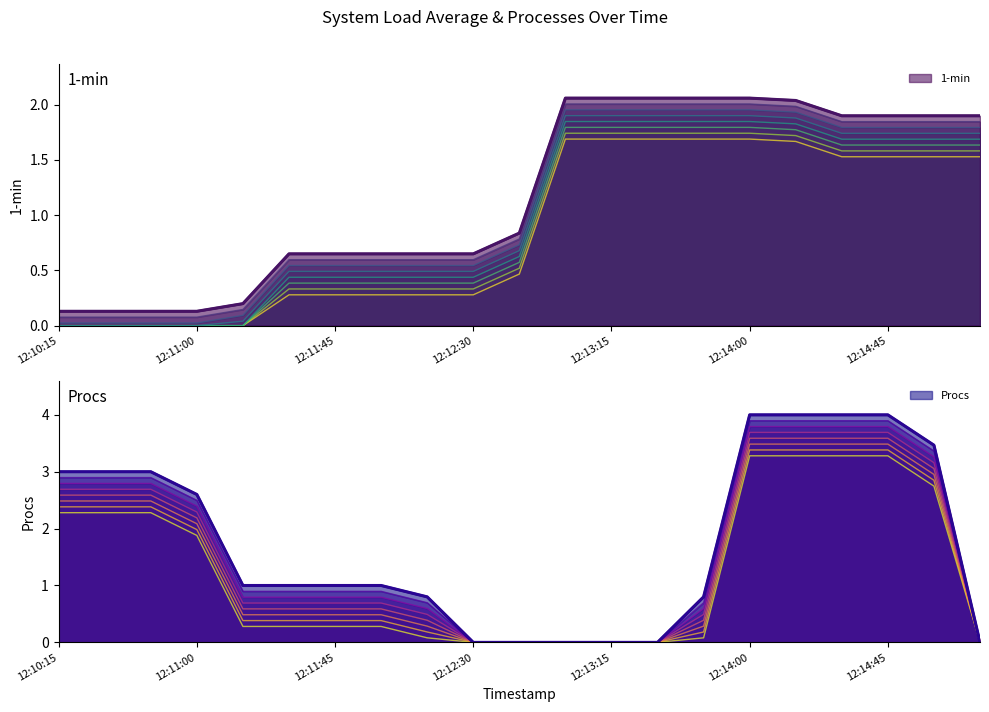

Which series has the largest total across all categories?

Procs